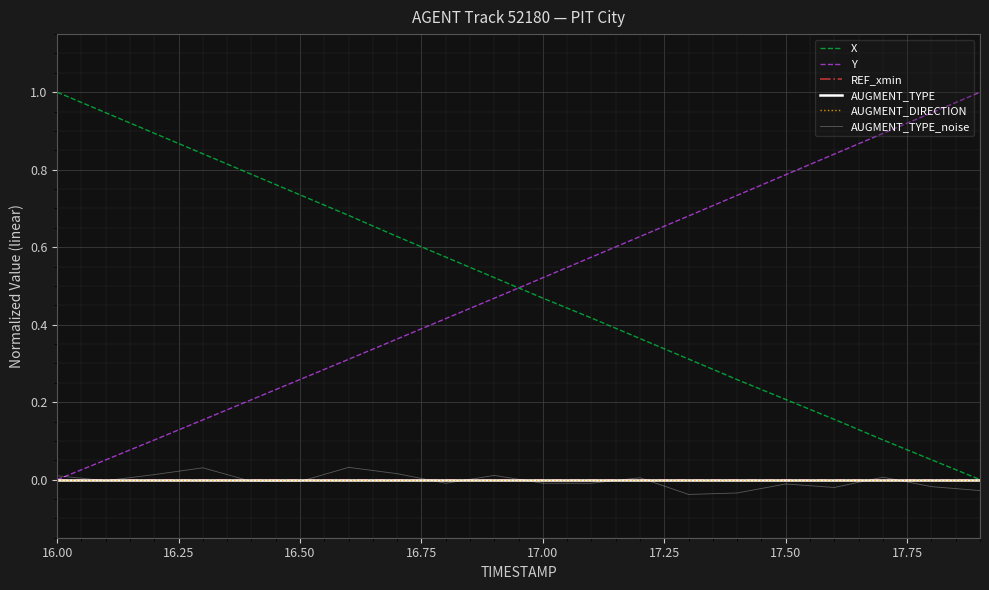

How many lines are shown in the chart?

6